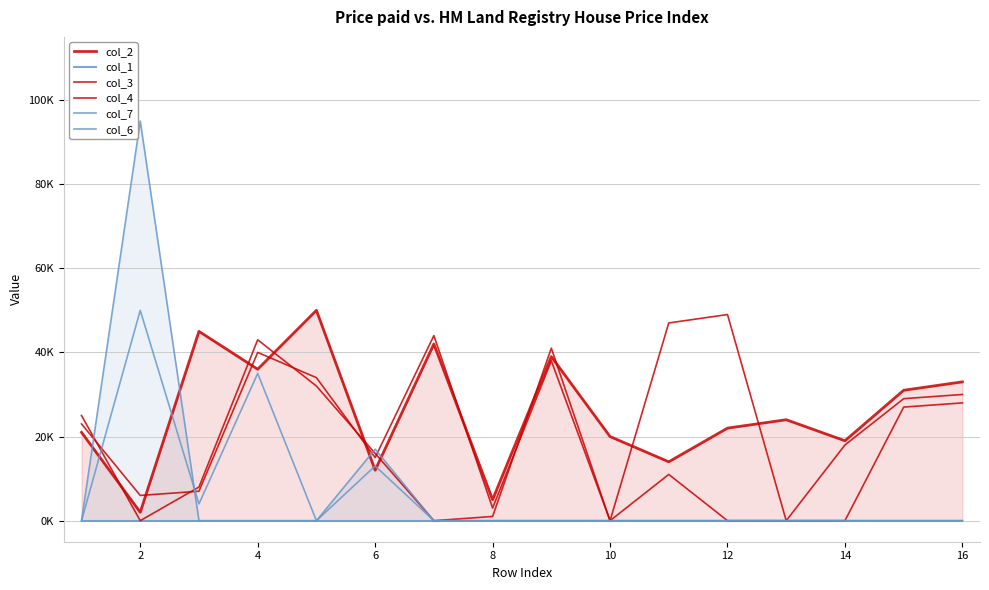

Between 12 and 6, which is larger?

12